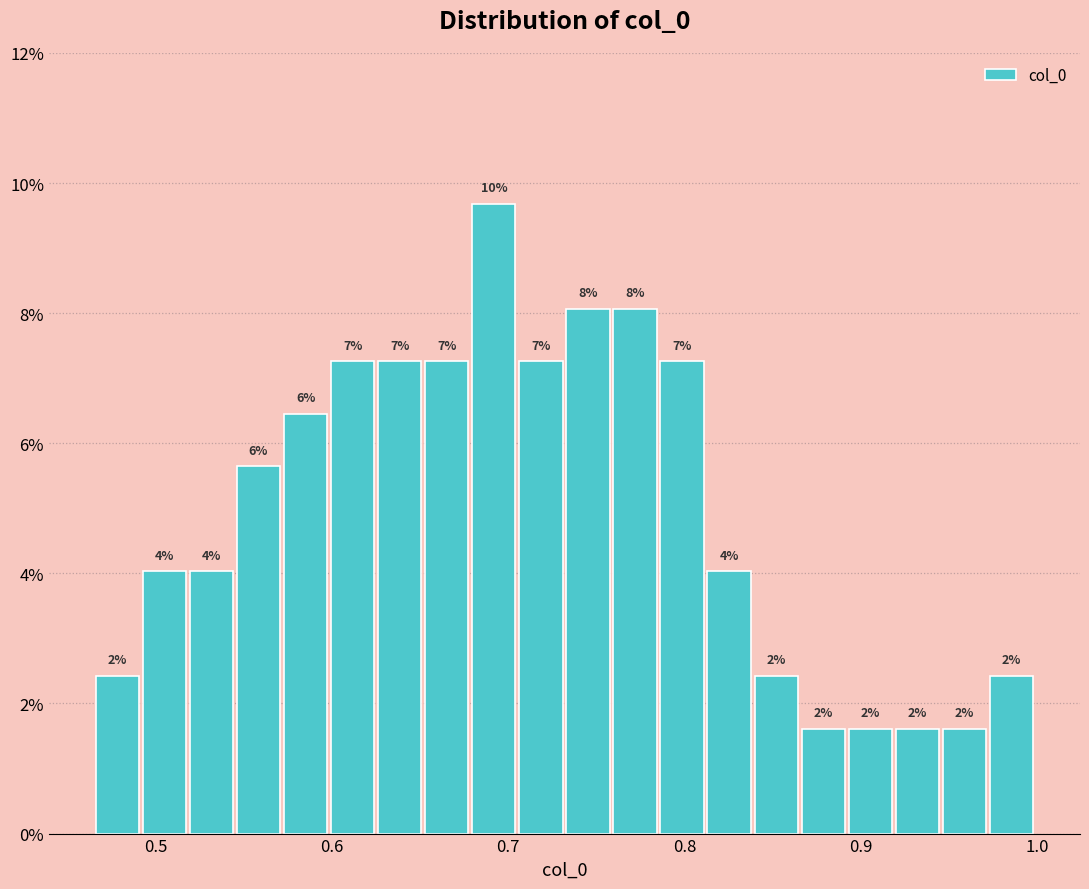

Read against the x-axis, roughly where is the centre of the tallest bar?

0.69